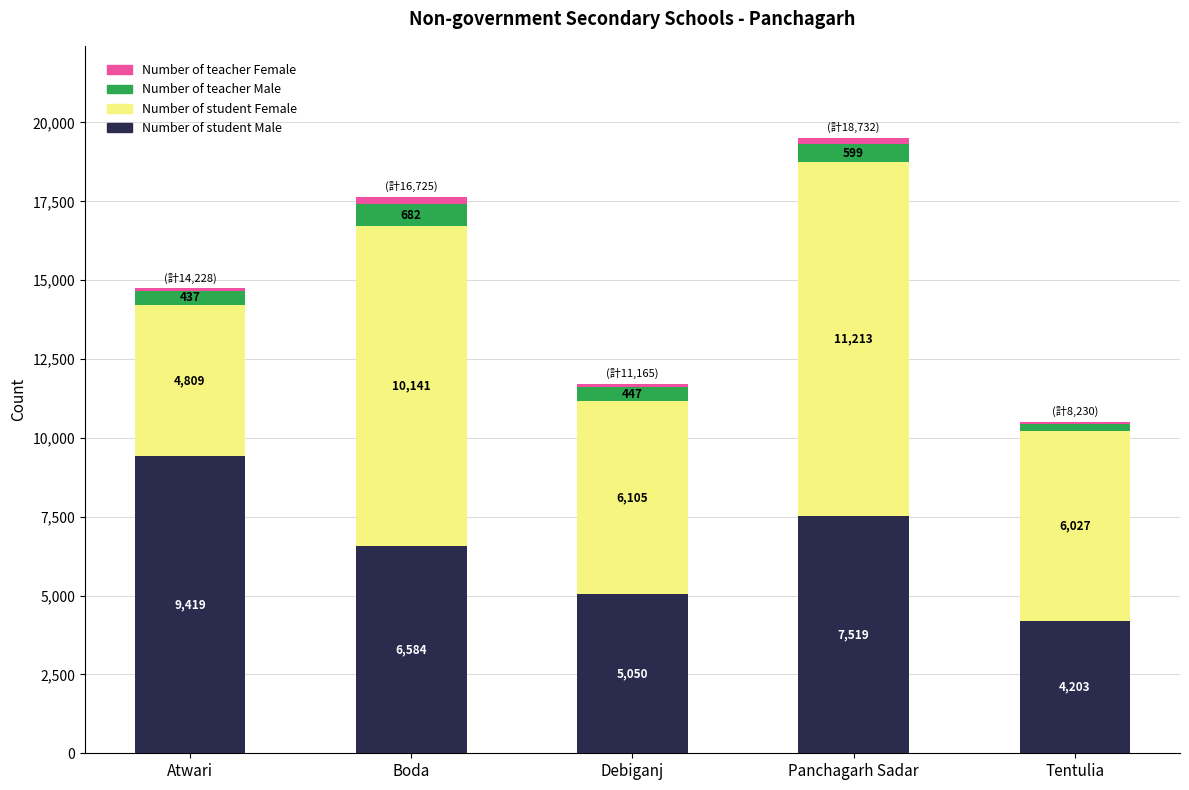

What is the approximate value of Number of student Male at Debiganj?

5050